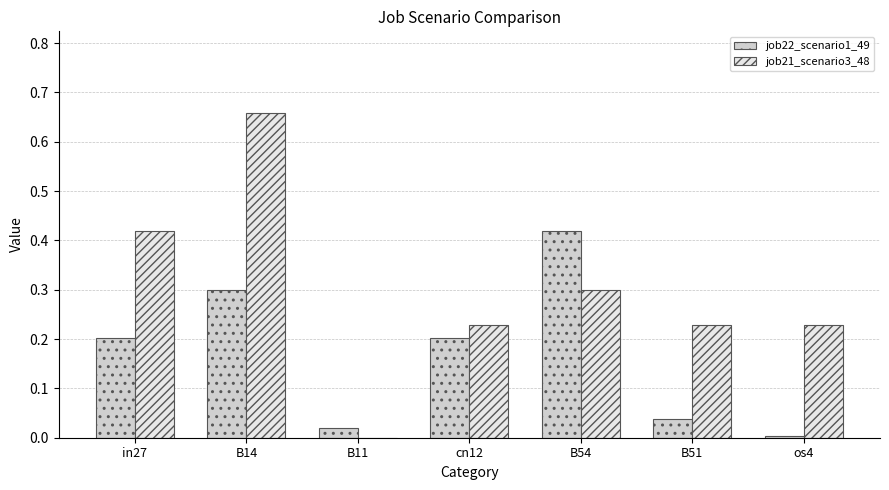

What is the total value across all series at B14?

1.0